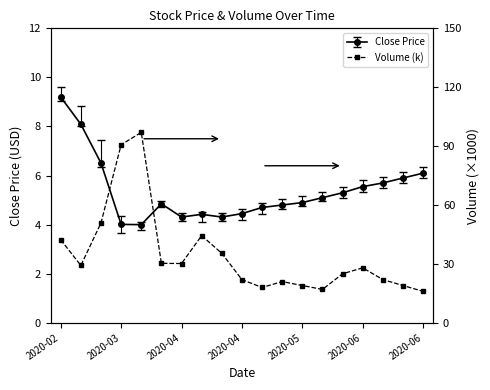

The chart shows a value of 40.9 at 14. True or false?

False